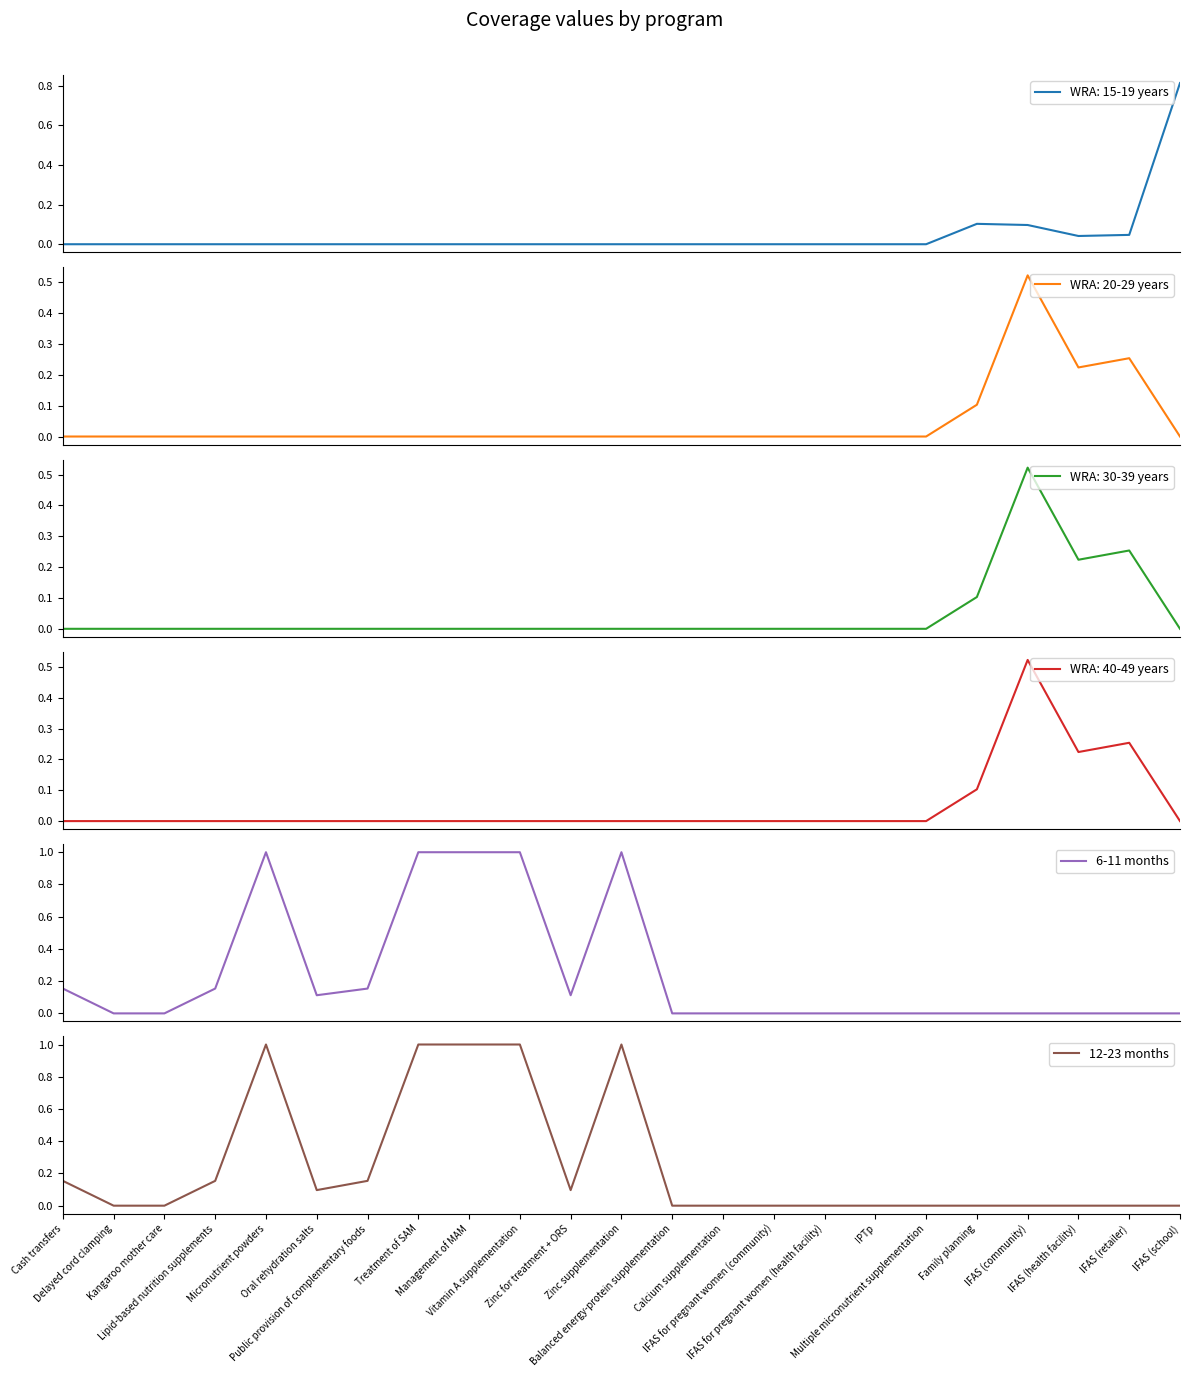

What is the average value of the 6-11 months series?

0.2